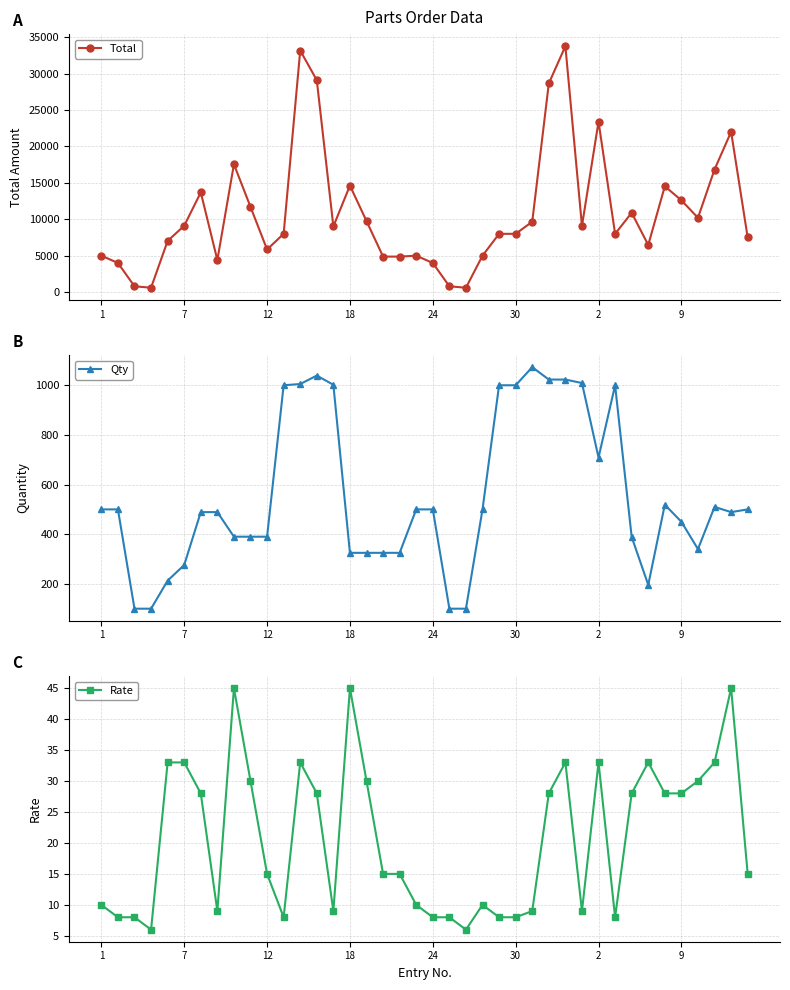

What is the difference between the maximum and minimum values in the Qty series?

973